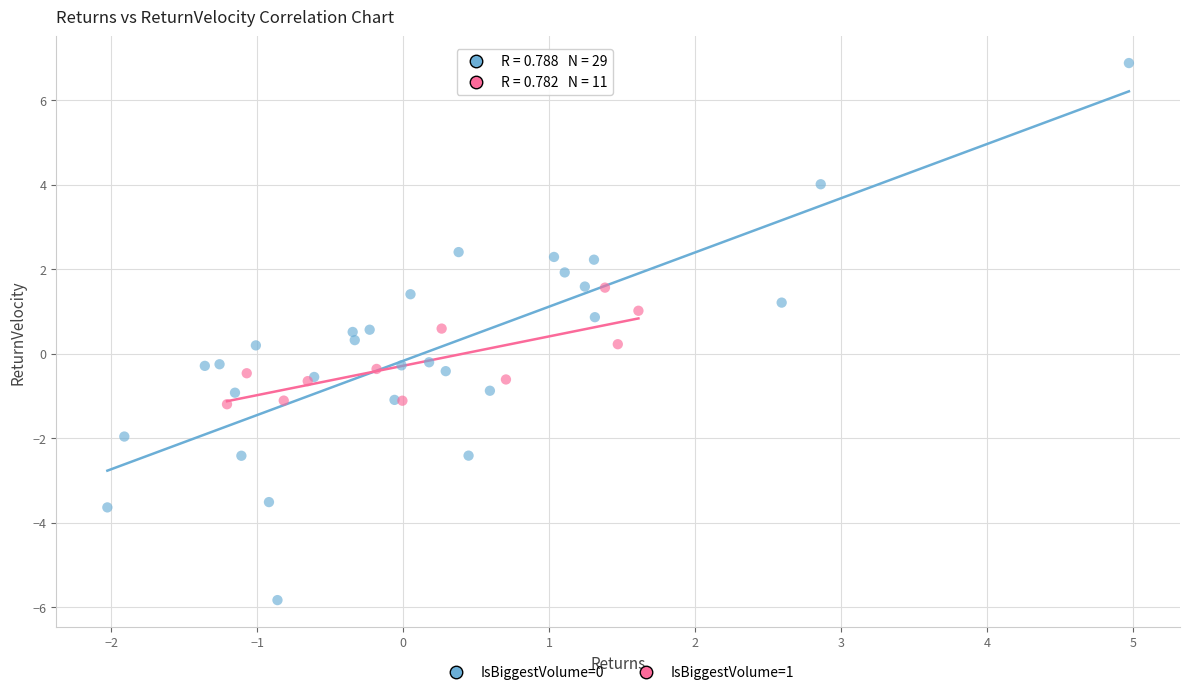

Which series has the largest Y range (max minus min)?

IsBiggestVolume=0